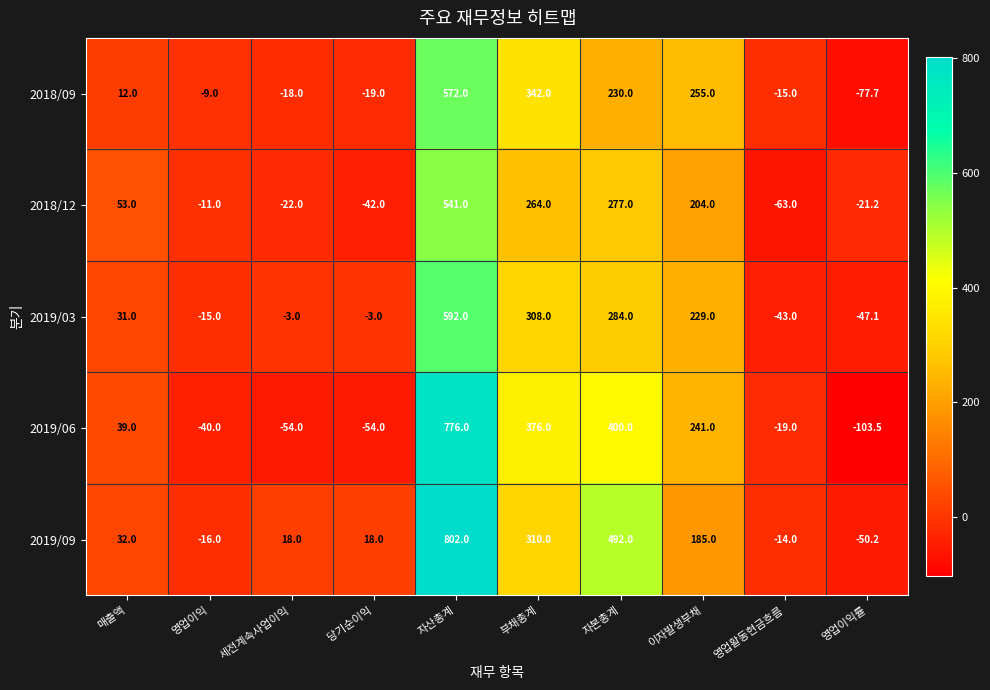

What is the difference between the second highest and second lowest values in the 2018/12 series?

319.0